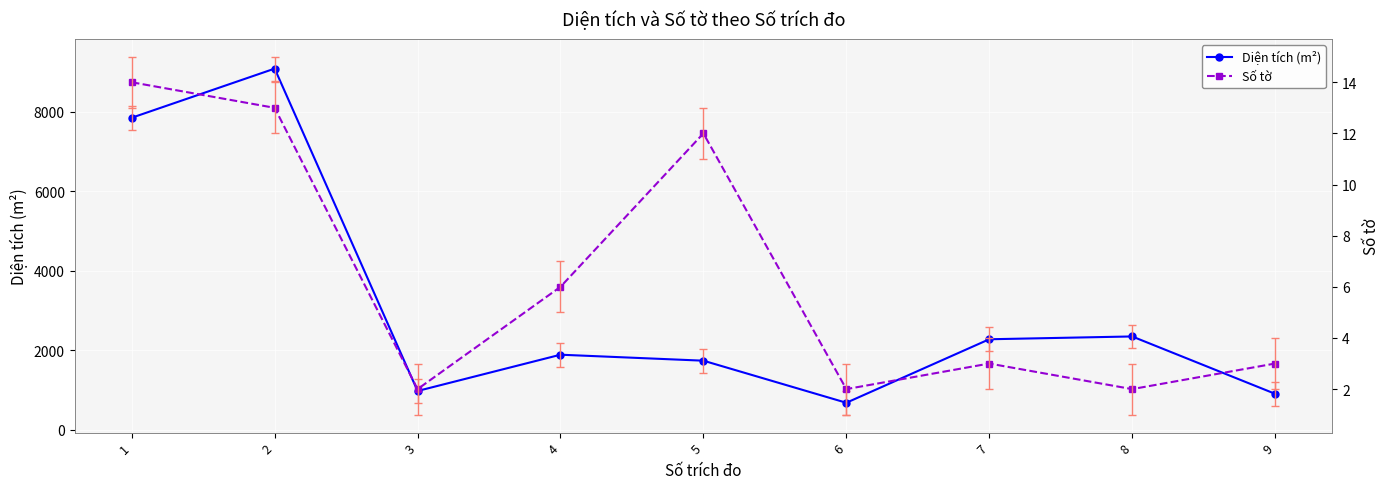

What is the difference between the maximum and minimum values in the Diện tích (m²) series?

8414.0